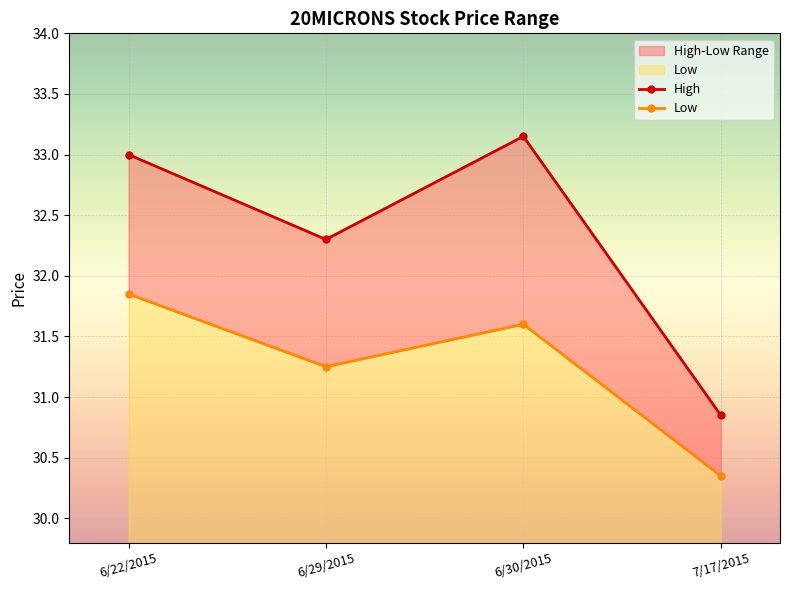

At which category does Low reach its first local valley?

6/29/2015